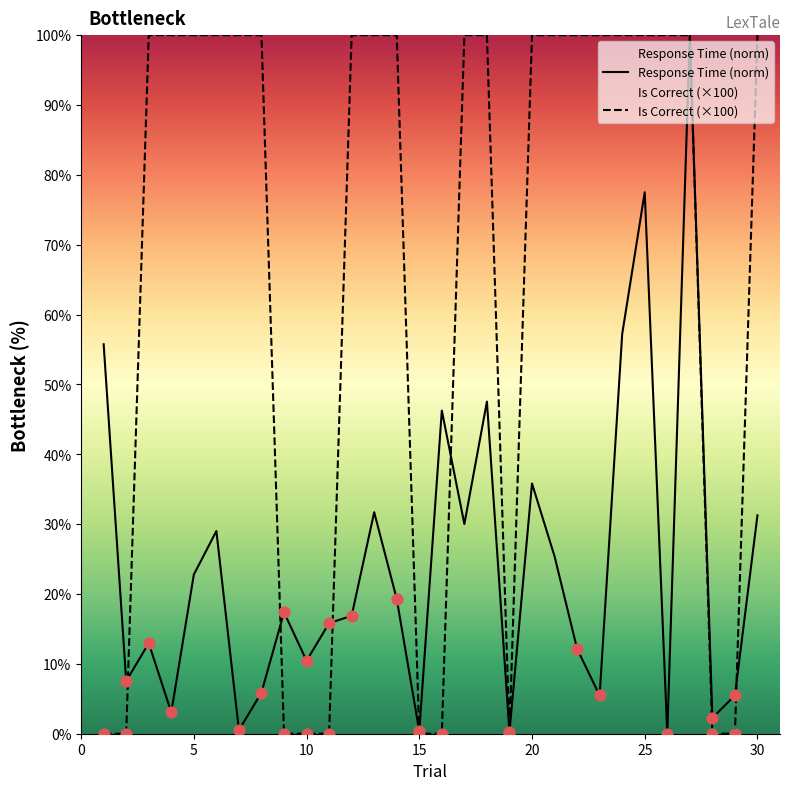

Rank the series by their average value, from highest to lowest.

Is Correct (×100), Response Time (norm)